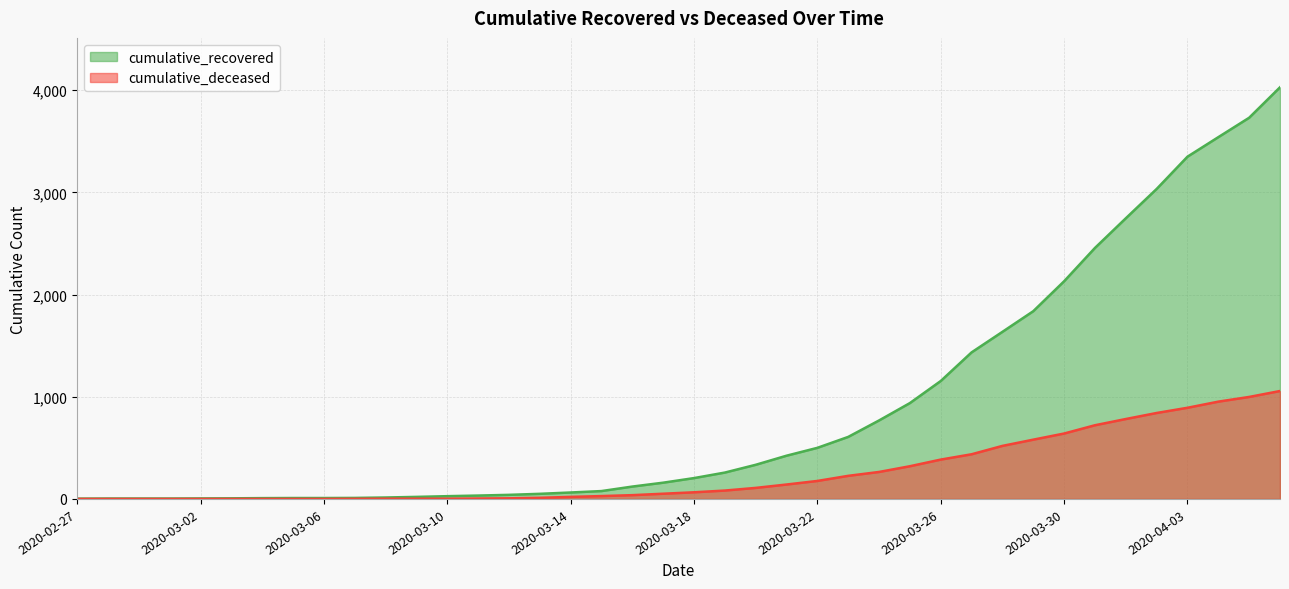

Read the cumulative_deceased value at 2020-03-18, to the nearest 100.

100